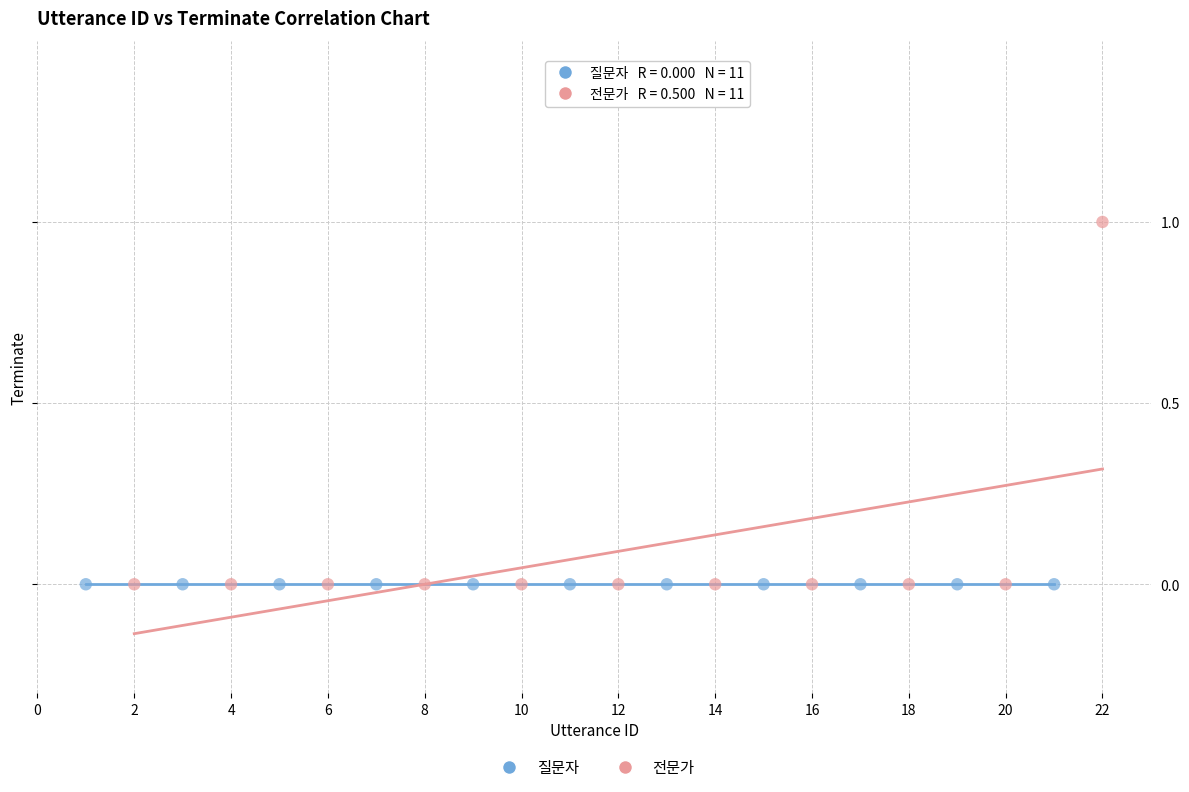

Which series reaches the maximum Y coordinate?

전문가